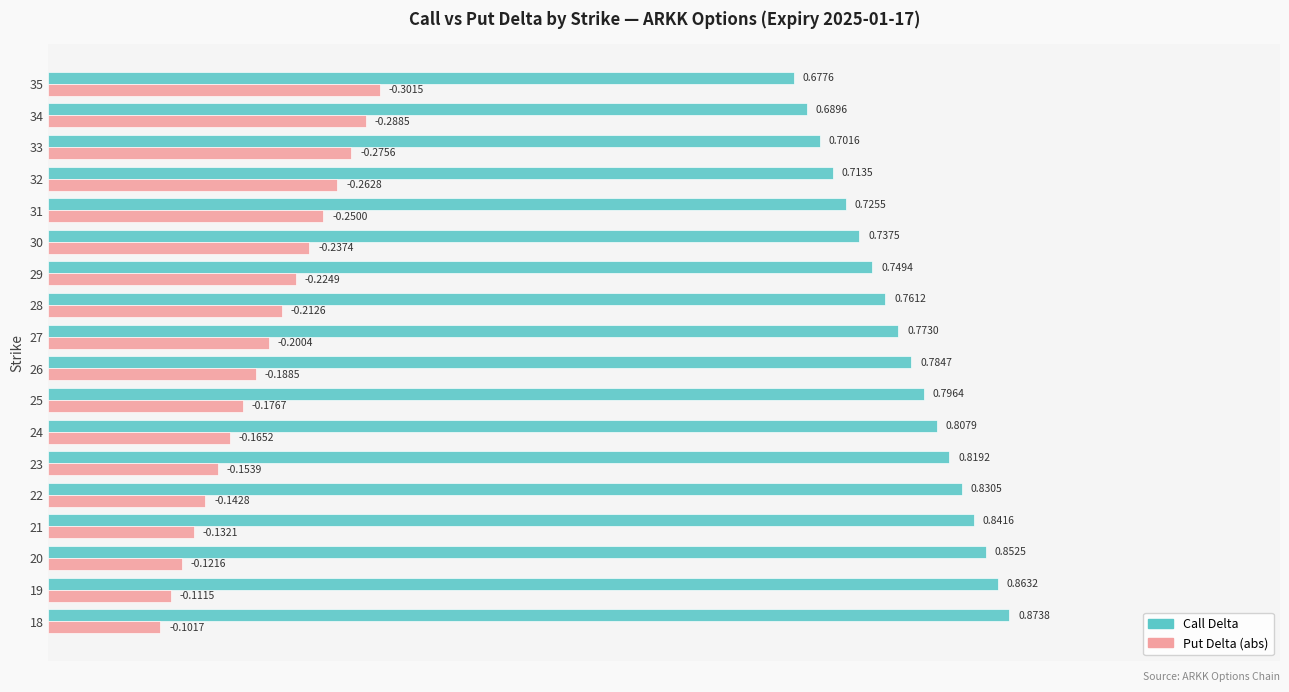

At which category is the sum across all series the highest?

35